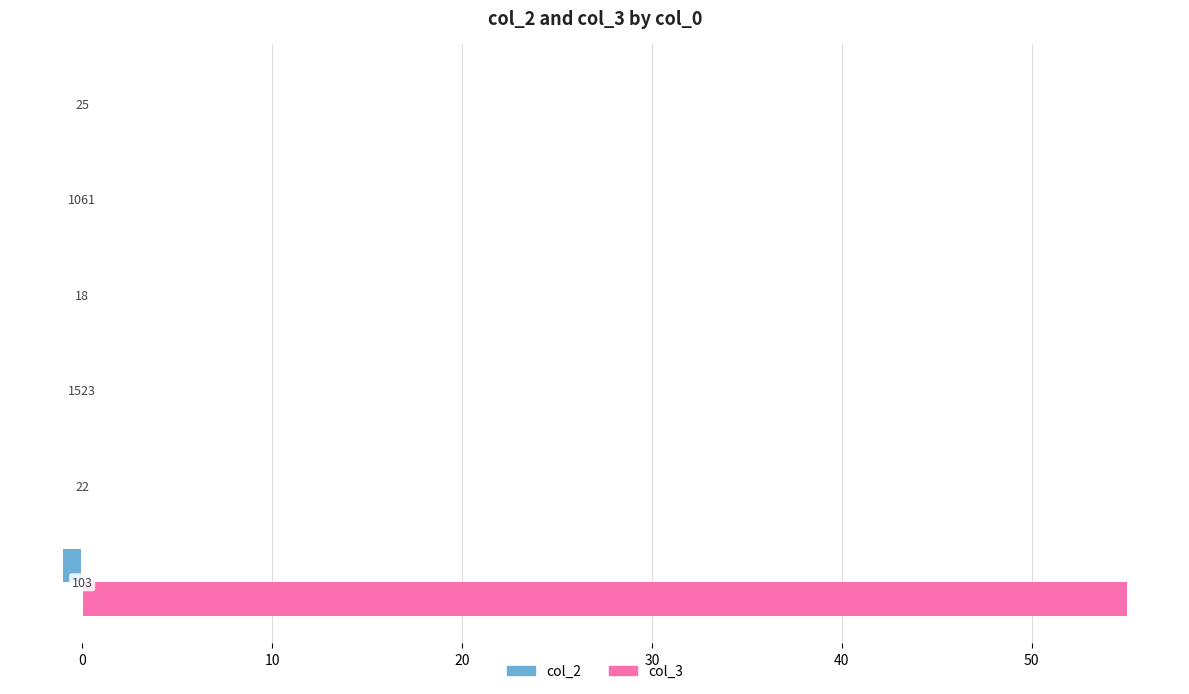

What is the sum of all col_3 values?

55